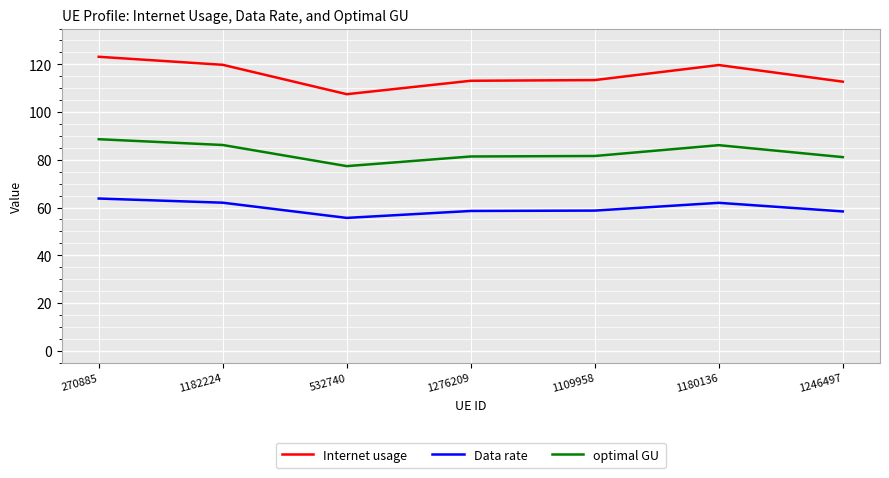

Which category has the lowest value in the optimal GU series?

532740